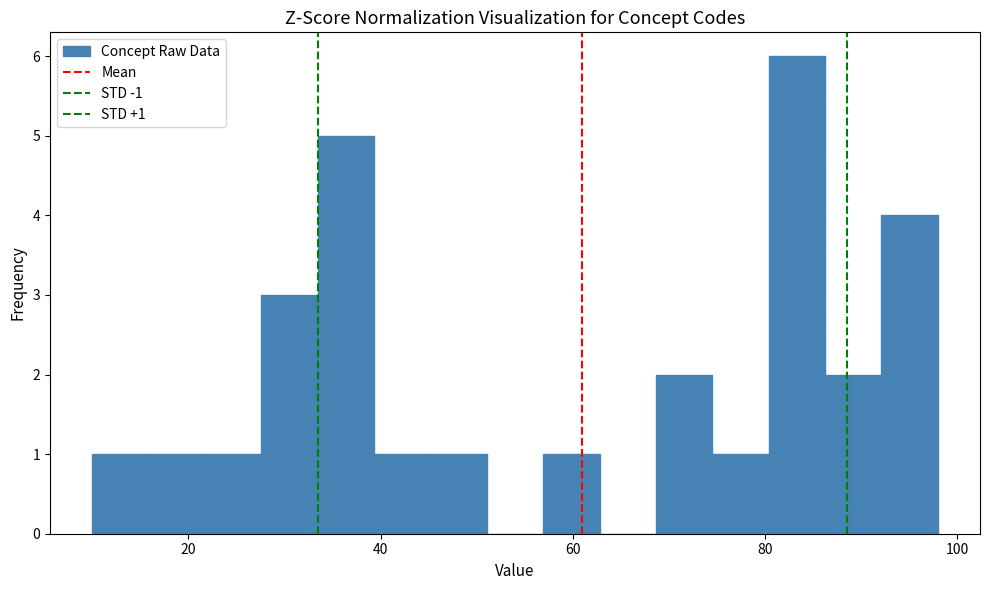

Read against the x-axis, roughly where is the centre of the tallest bar?

84